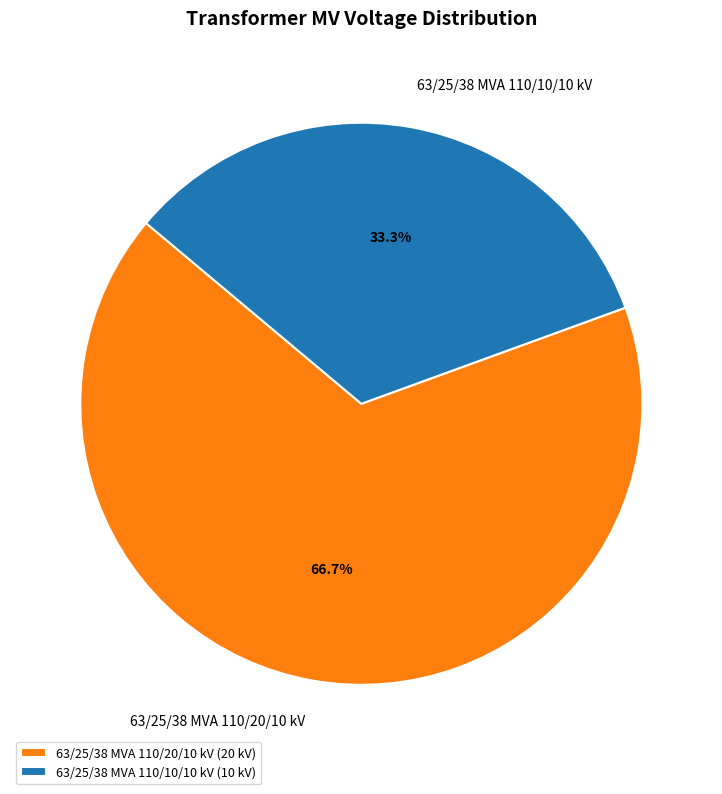

Approximately how many times larger is the value at 63/25/38 MVA 110/20/10 kV compared to 63/25/38 MVA 110/10/10 kV?

2.0